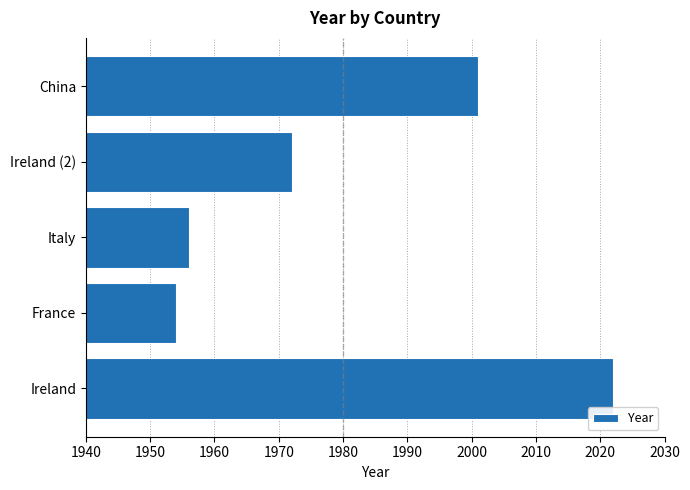

How many values are below 1972?

2